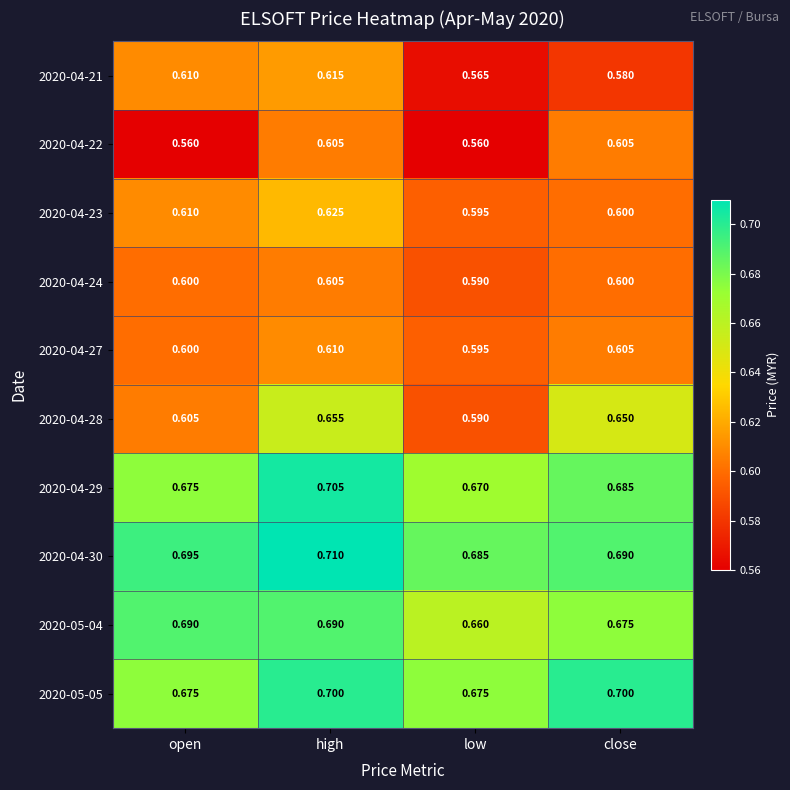

Rank the categories by 2020-04-21 value from lowest to highest.

low, close, open, high